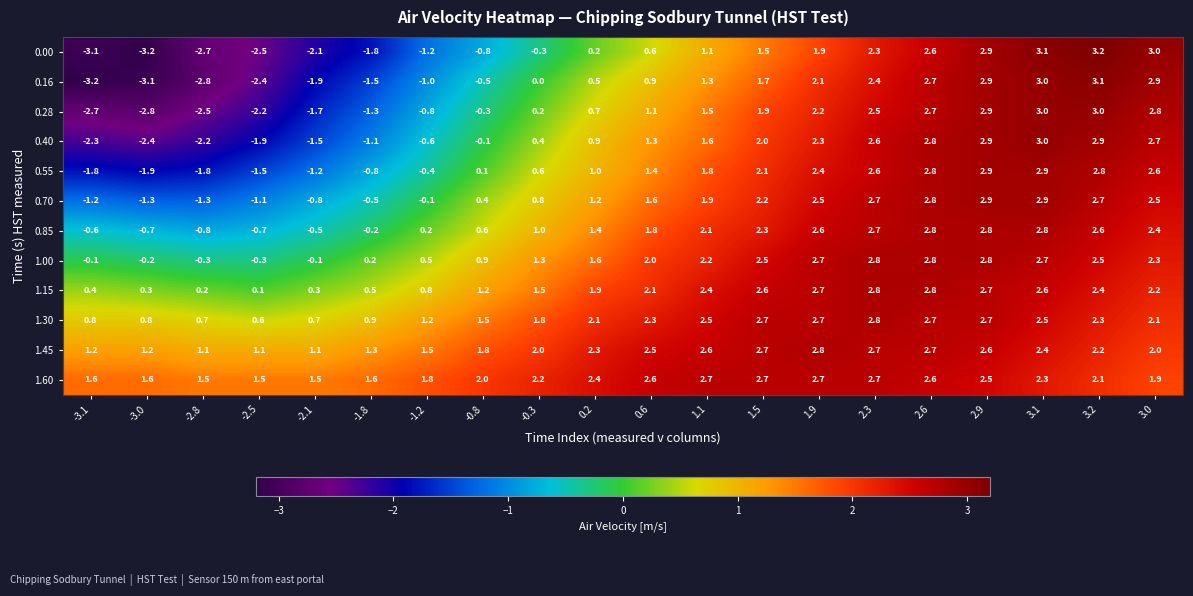

How many data points does each series have?

20